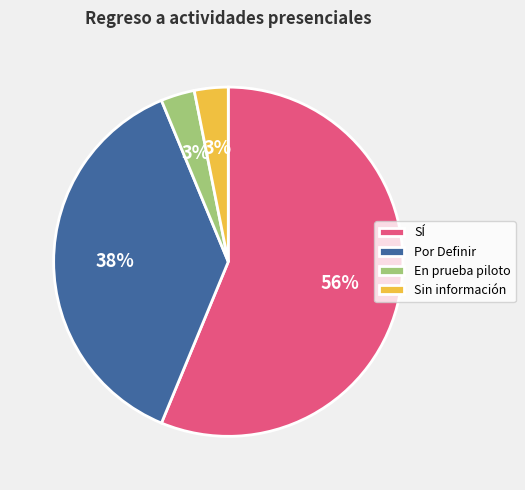

What is the ratio of the value at Sin información to the value at SÍ?

0.1